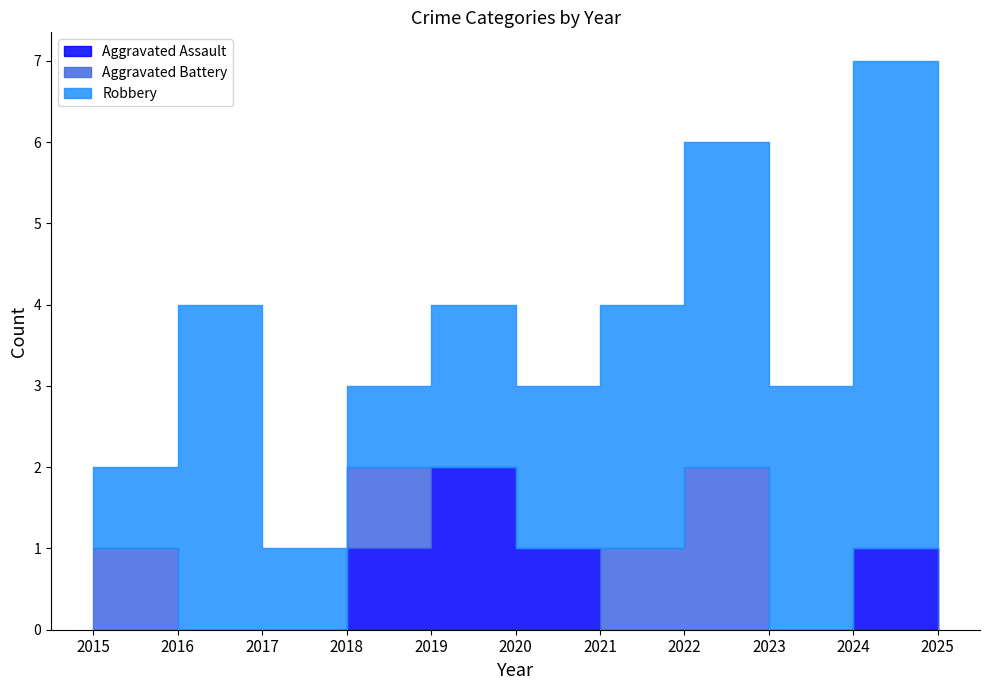

At 2021, list the series in order from largest to smallest.

Robbery, Aggravated Battery, Aggravated Assault